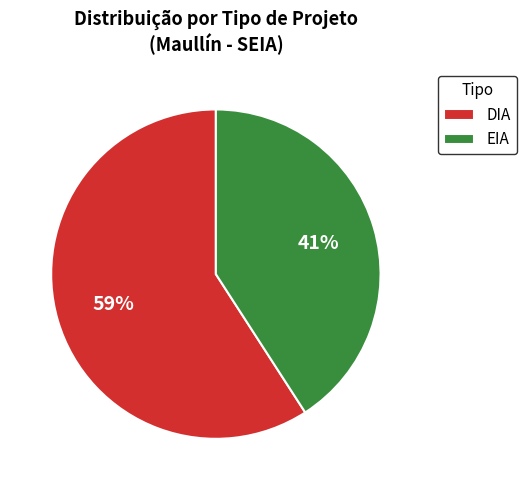

What is the ratio of the value at DIA to the value at EIA?

1.4